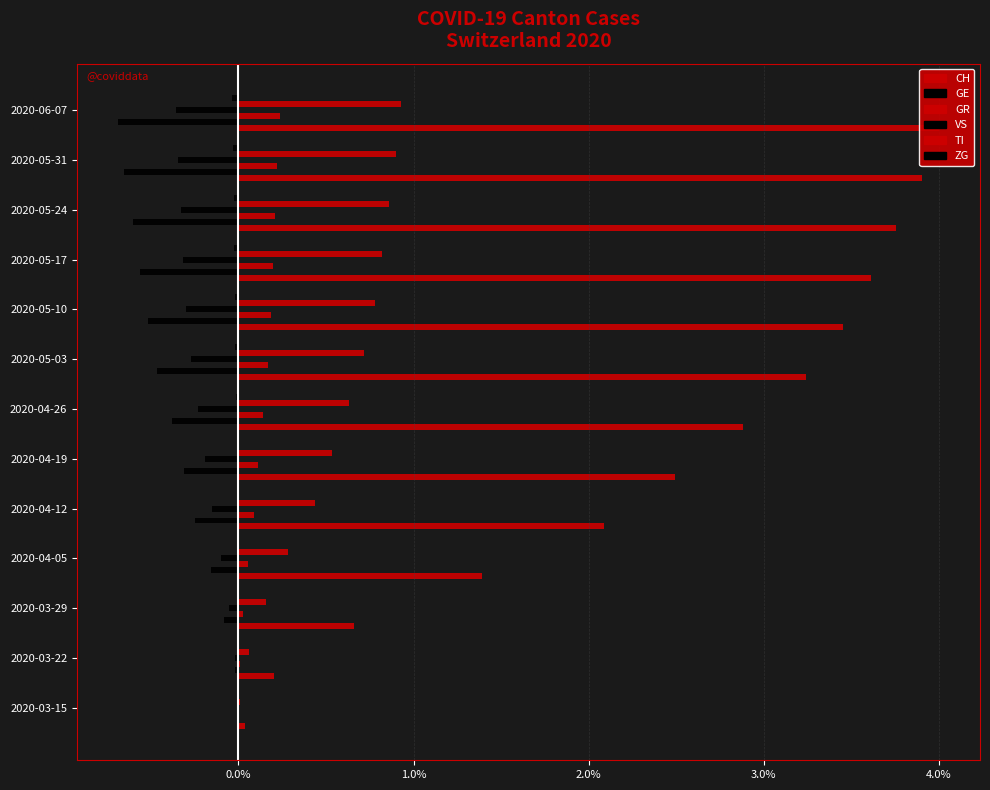

How many bars are there in total?

78